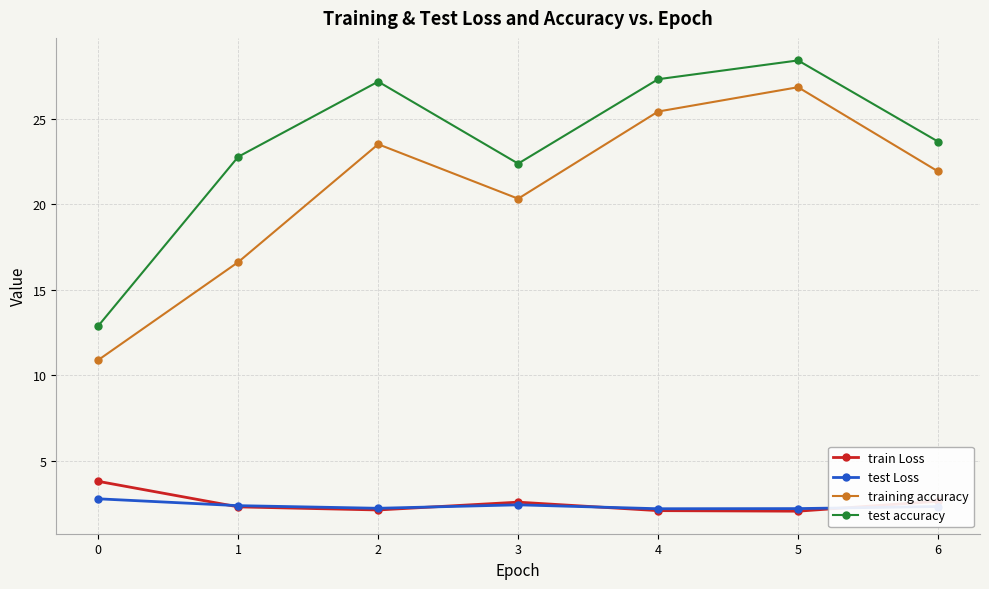

How many interior local peaks does the test accuracy series have?

2